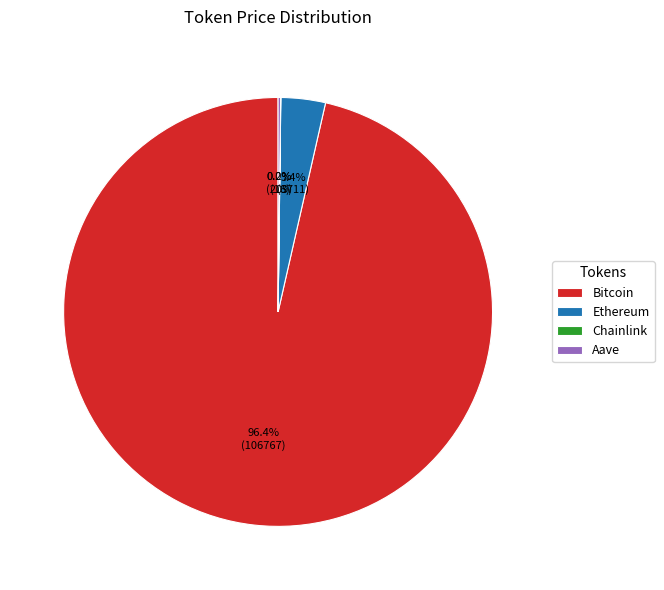

Is there a majority slice in this chart?

Yes